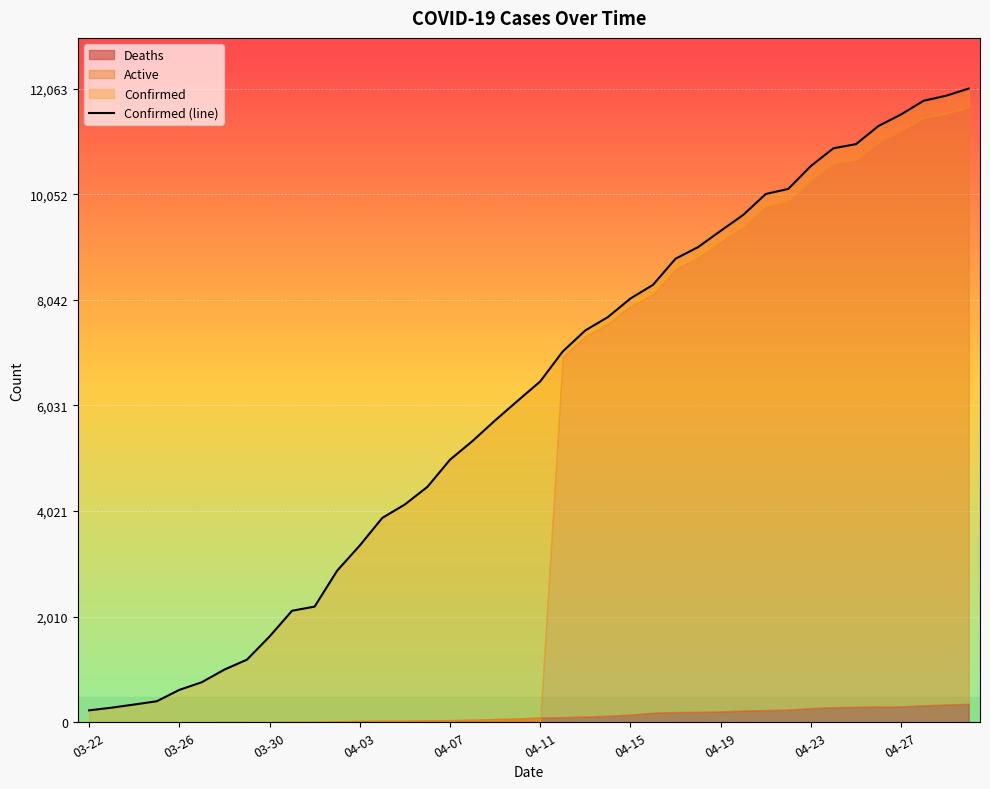

What is the difference between the Deaths values at 04-01 and 04-10?

67